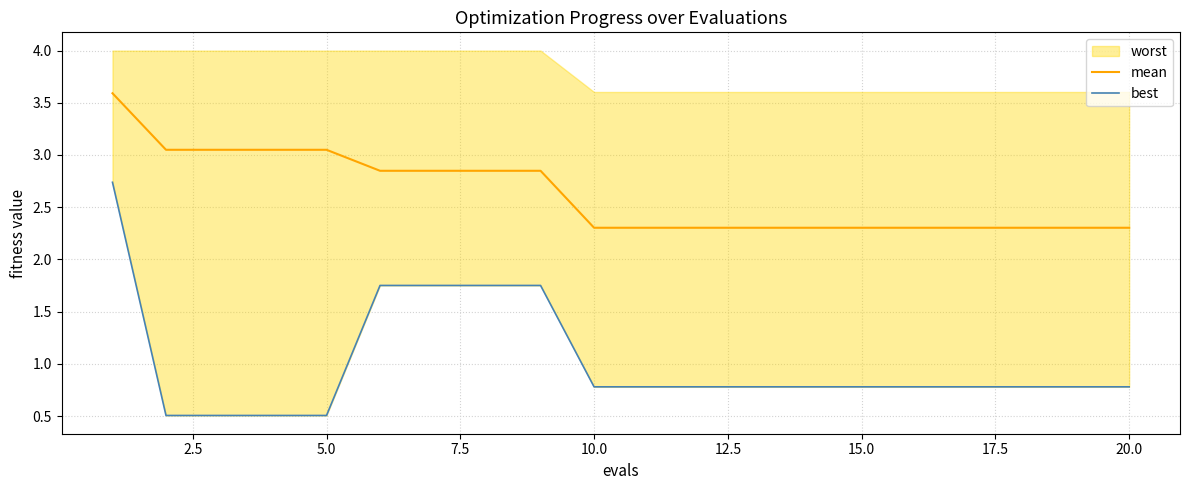

Is it true that mean equals 2.3 at 10.0?

True